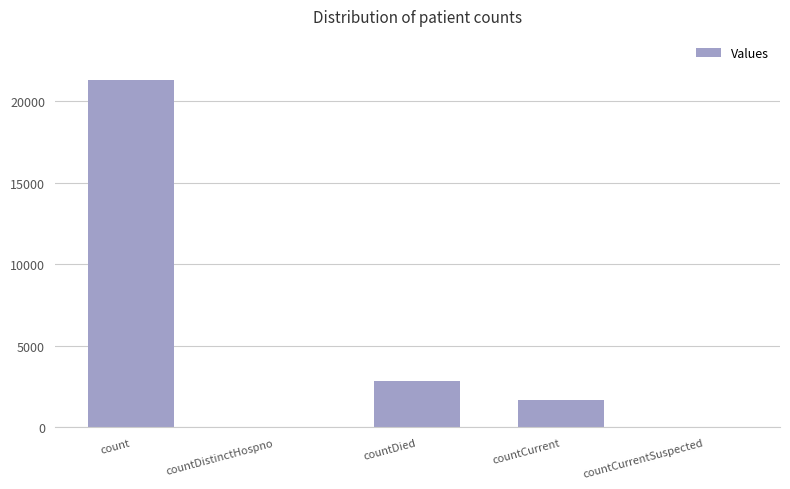

How many categories are shown in the chart?

5